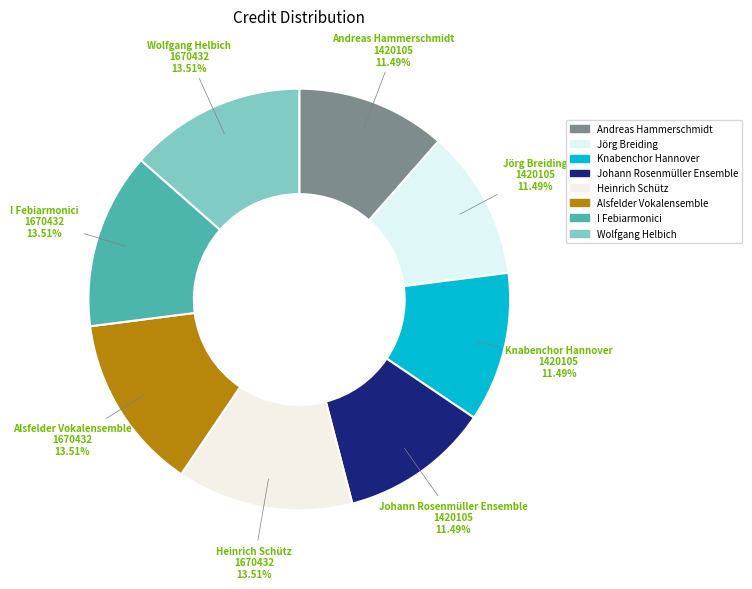

Is the sum of Heinrich Schütz and Knabenchor Hannover greater than half?

No